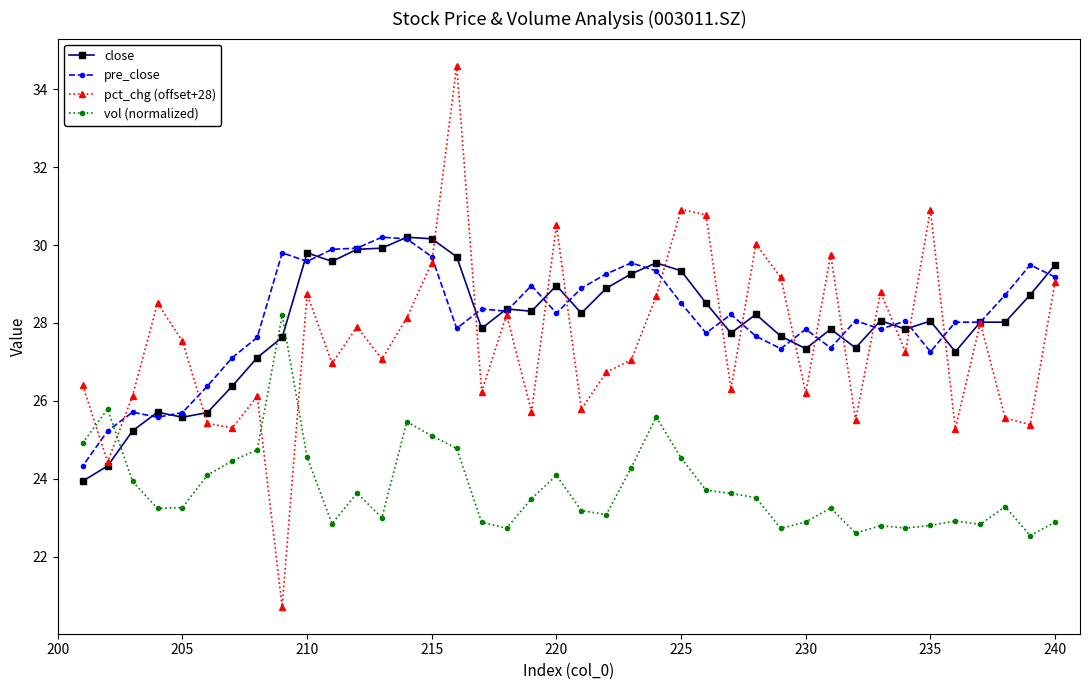

What is the greatest value displayed?

34.6